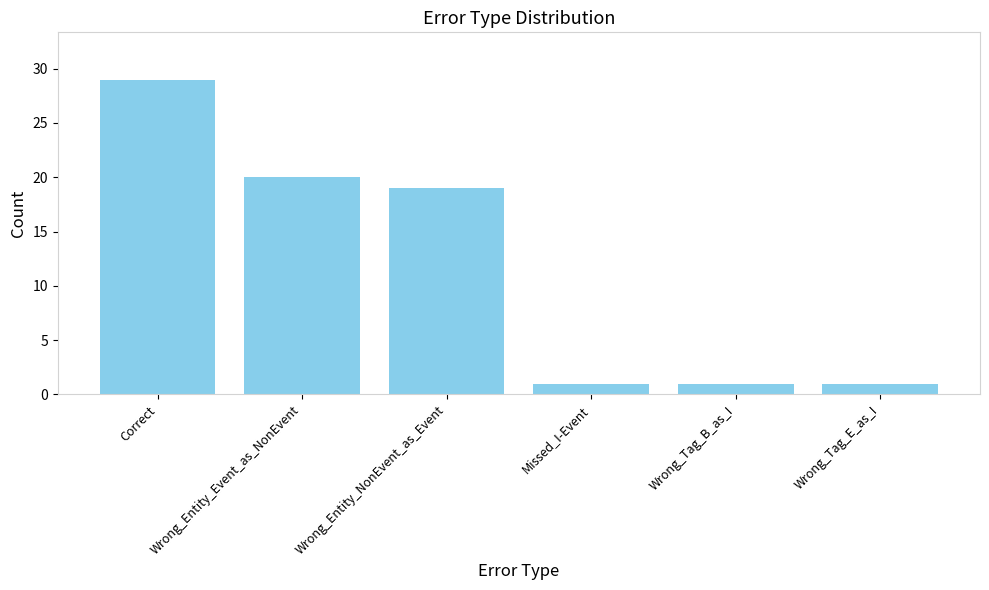

True or false: the data shows 26 at Wrong_Entity_Event_as_NonEvent.

False